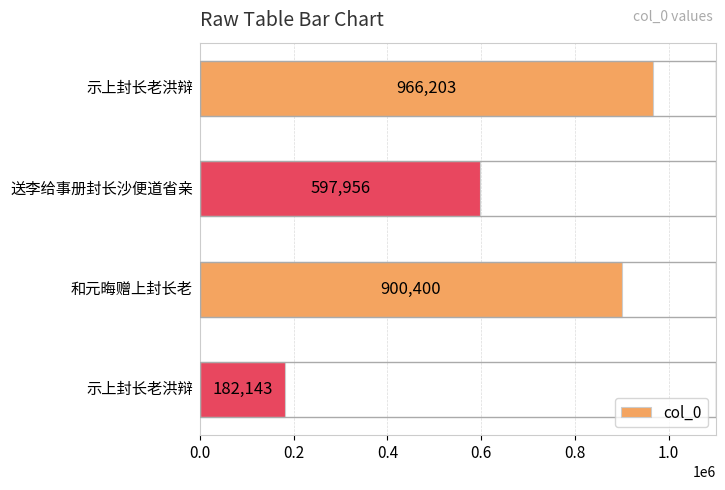

Reading top to bottom, what are all the values shown in this chart?

966203	597956	900400	182143